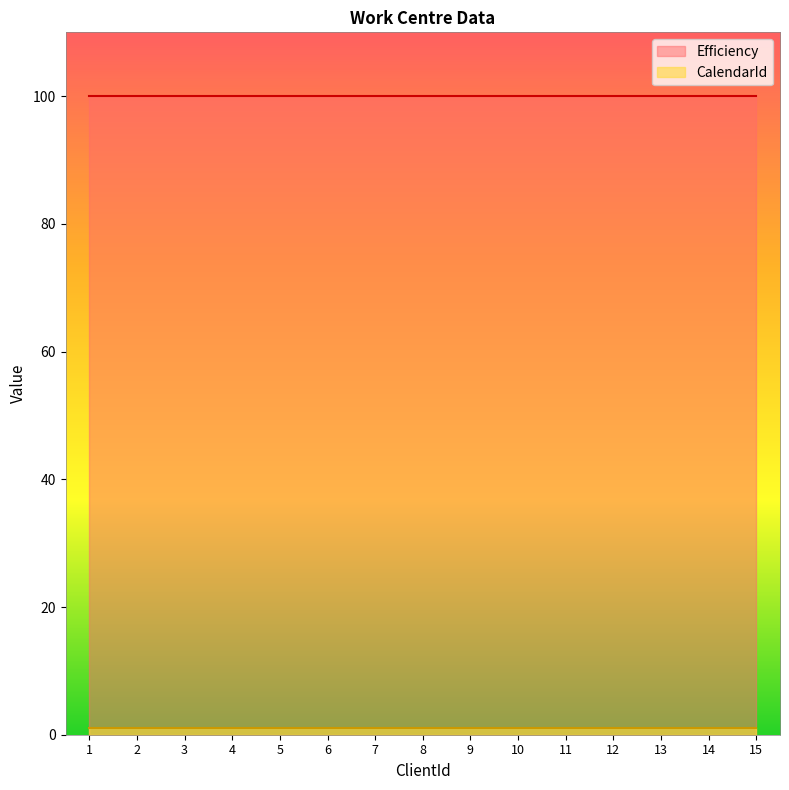

Reading left to right, what are all the values shown in this chart?

Efficiency: 100	100	100	100	100	100	100	100	100	100	100	100	100	100	100
CalendarId: 1	1	1	1	1	1	1	1	1	1	1	1	1	1	1